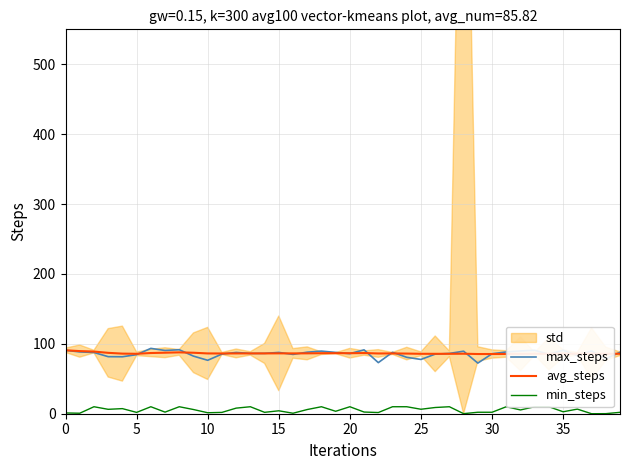

True or false: avg_steps has a value of 18.7 at 20.

False